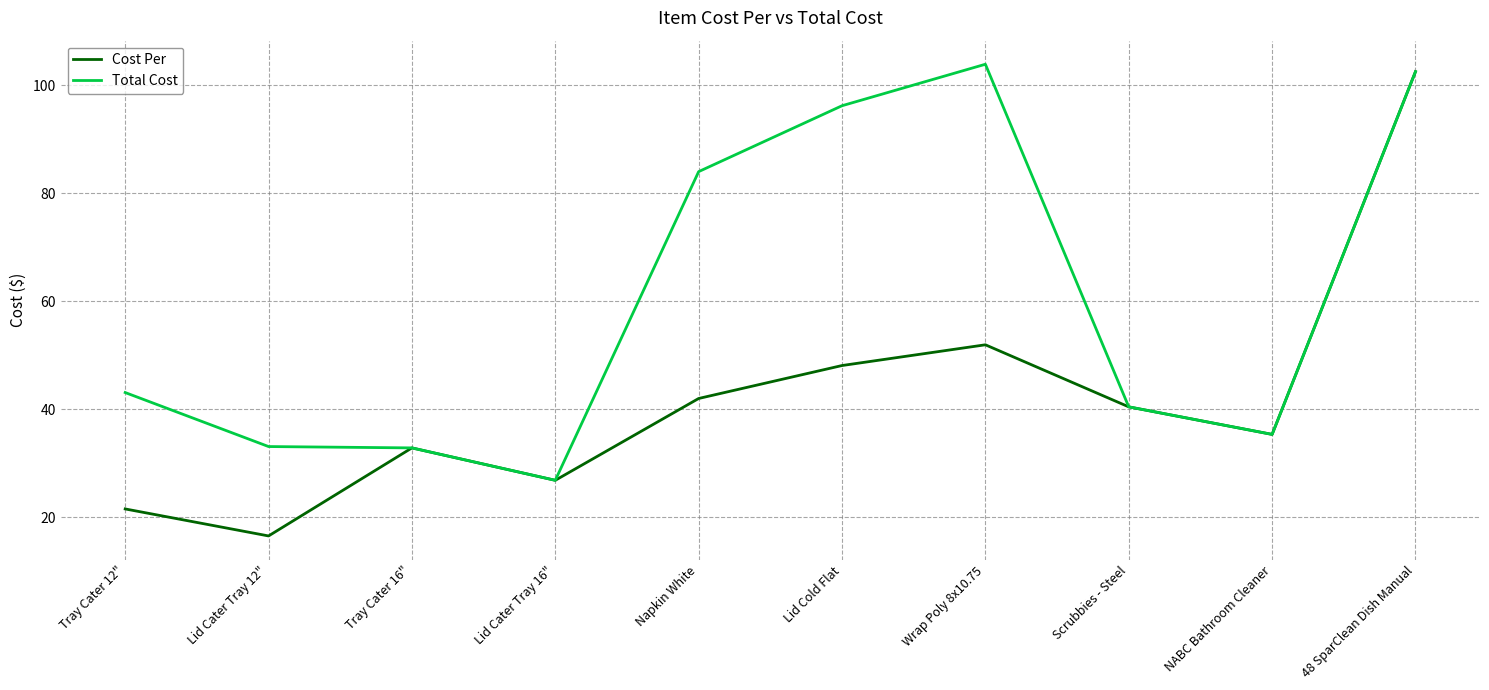

The Cost Per series shows 16.6 at Lid Cater Tray 12". True or false?

True